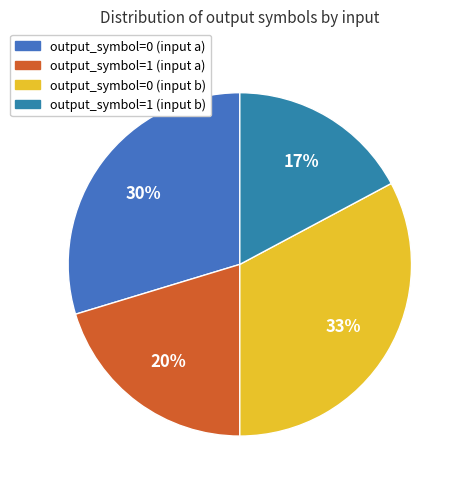

Does output_symbol=0 (input b) account for over 50% of the chart?

No